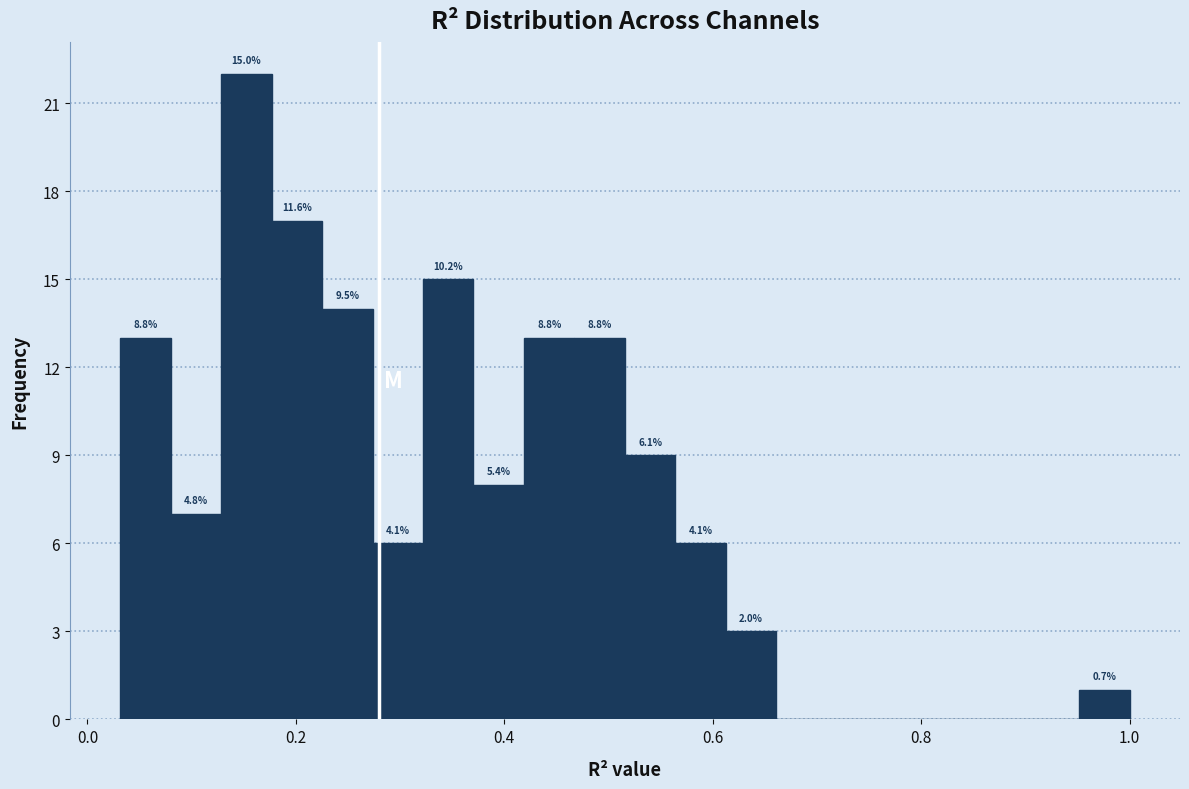

Around what value on the x-axis is the tallest bar? Give the approximate position of its centre, as read against the axis.

0.16